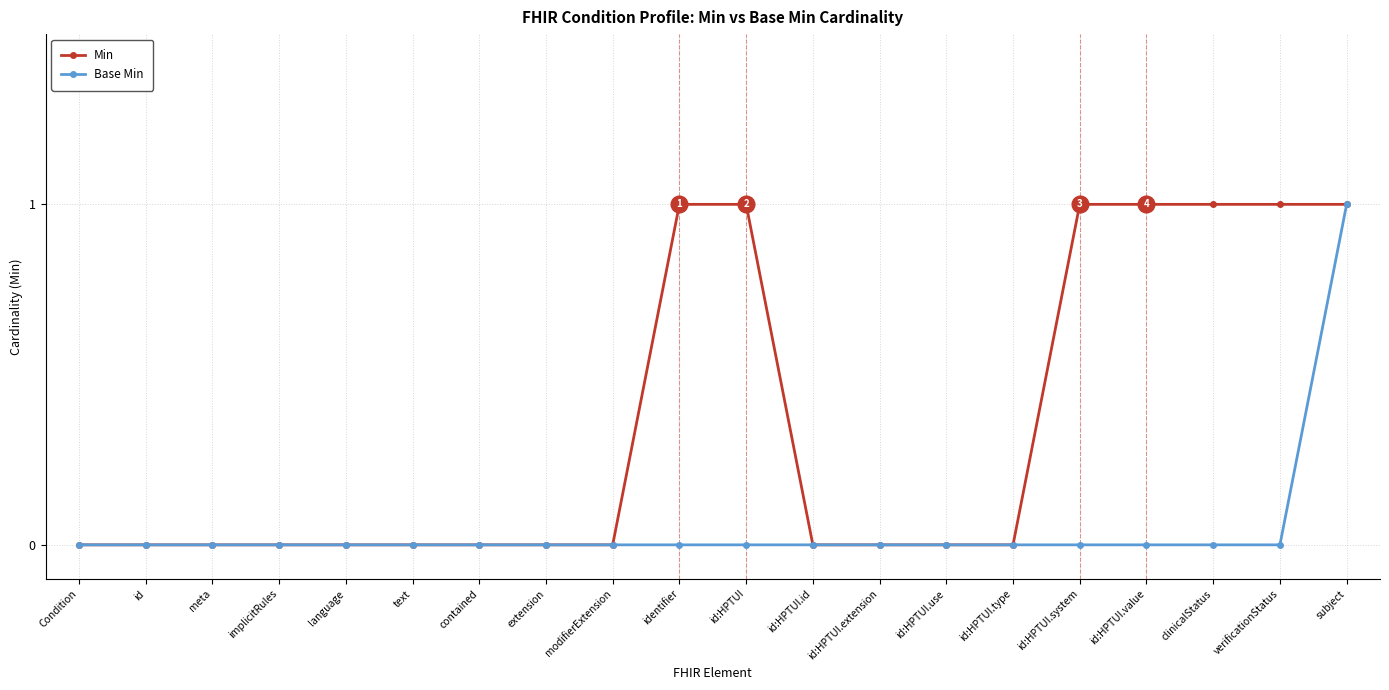

The value of Min at id:HPTUI.extension is 1. True or false?

False